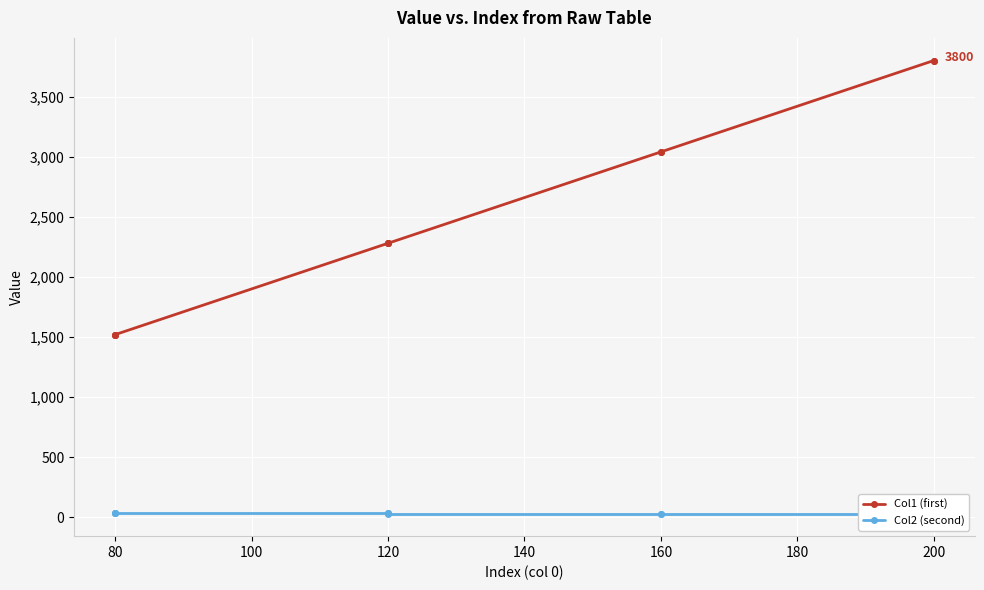

How many lines are shown in the chart?

2